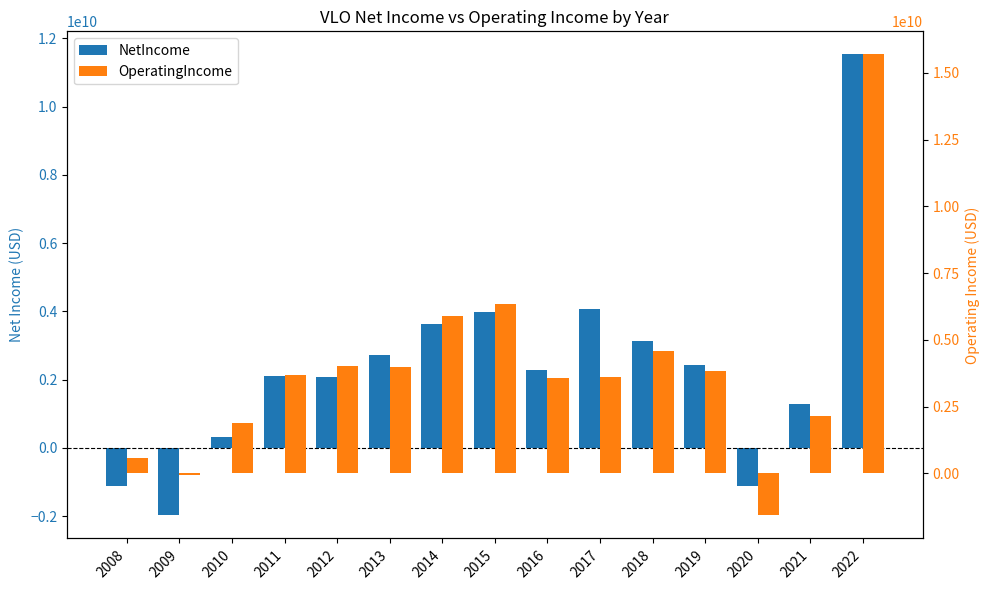

Rank the series by their maximum value, from lowest to highest.

NetIncome, OperatingIncome